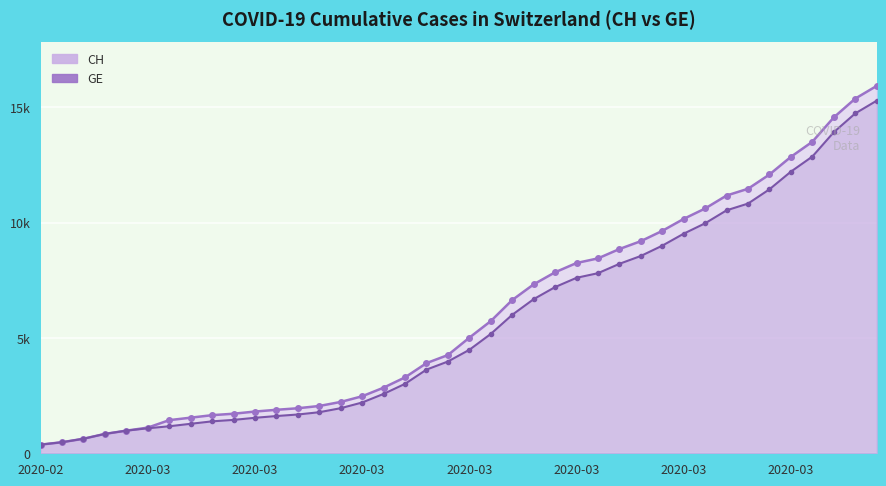

What is the total value across all series at 2020-03-29?

22292